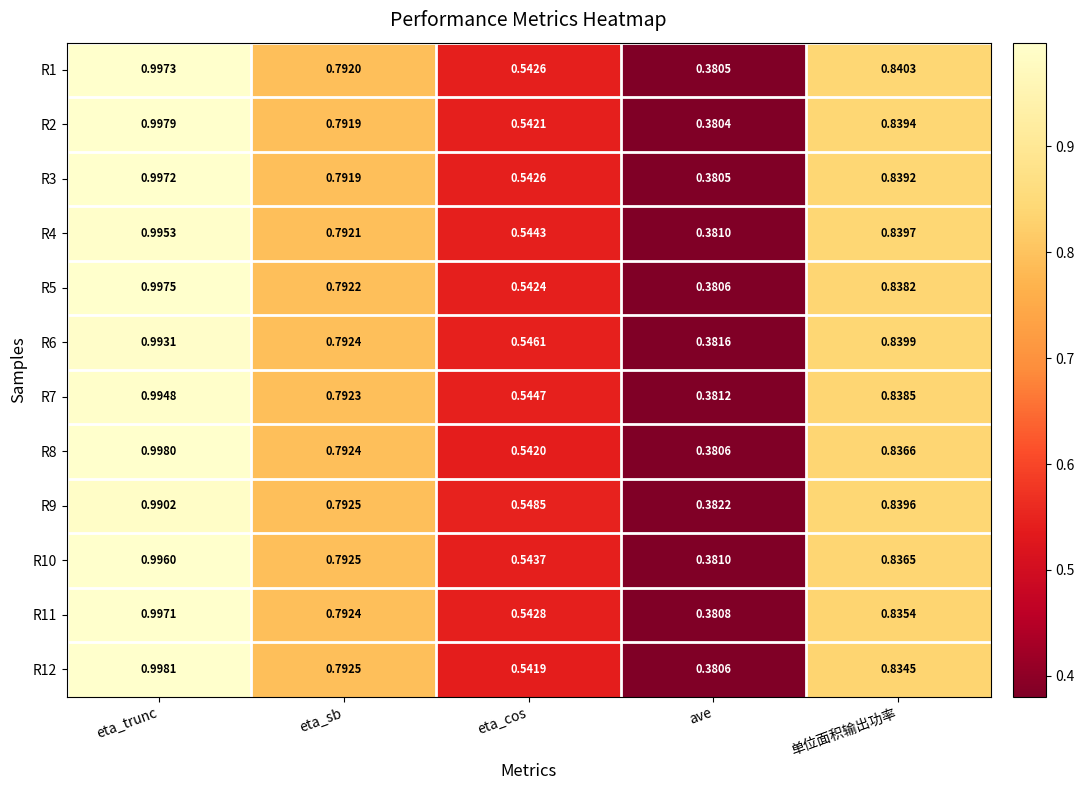

Which category has the lowest value in the R12 series?

ave